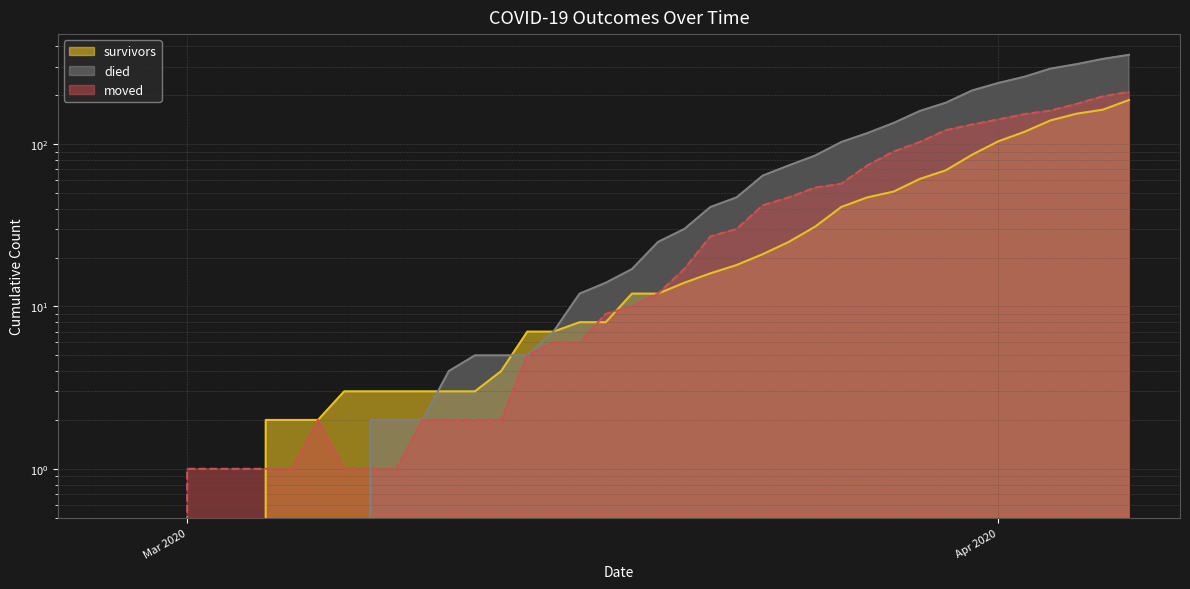

Reading left to right, list all the values displayed in this chart.

survivors: 0	0	0	0	0	0	2	2	2	3	3	3	3	3	3	4	7	7	8	8	12	12	14	16	18	21	25	31	41	47	51	61	69	86	104	119	140	154	163	187
died: 0	0	0	0	0	0	0	0	0	0	2	2	2	4	5	5	5	7	12	14	17	25	30	41	47	64	74	85	103	117	135	160	180	214	238	260	292	311	335	355
moved: 0	0	0	1	1	1	1	1	2	1	1	1	2	2	2	2	5	6	6	9	10	12	17	27	30	42	47	54	57	74	90	103	122	132	142	153	161	177	197	210